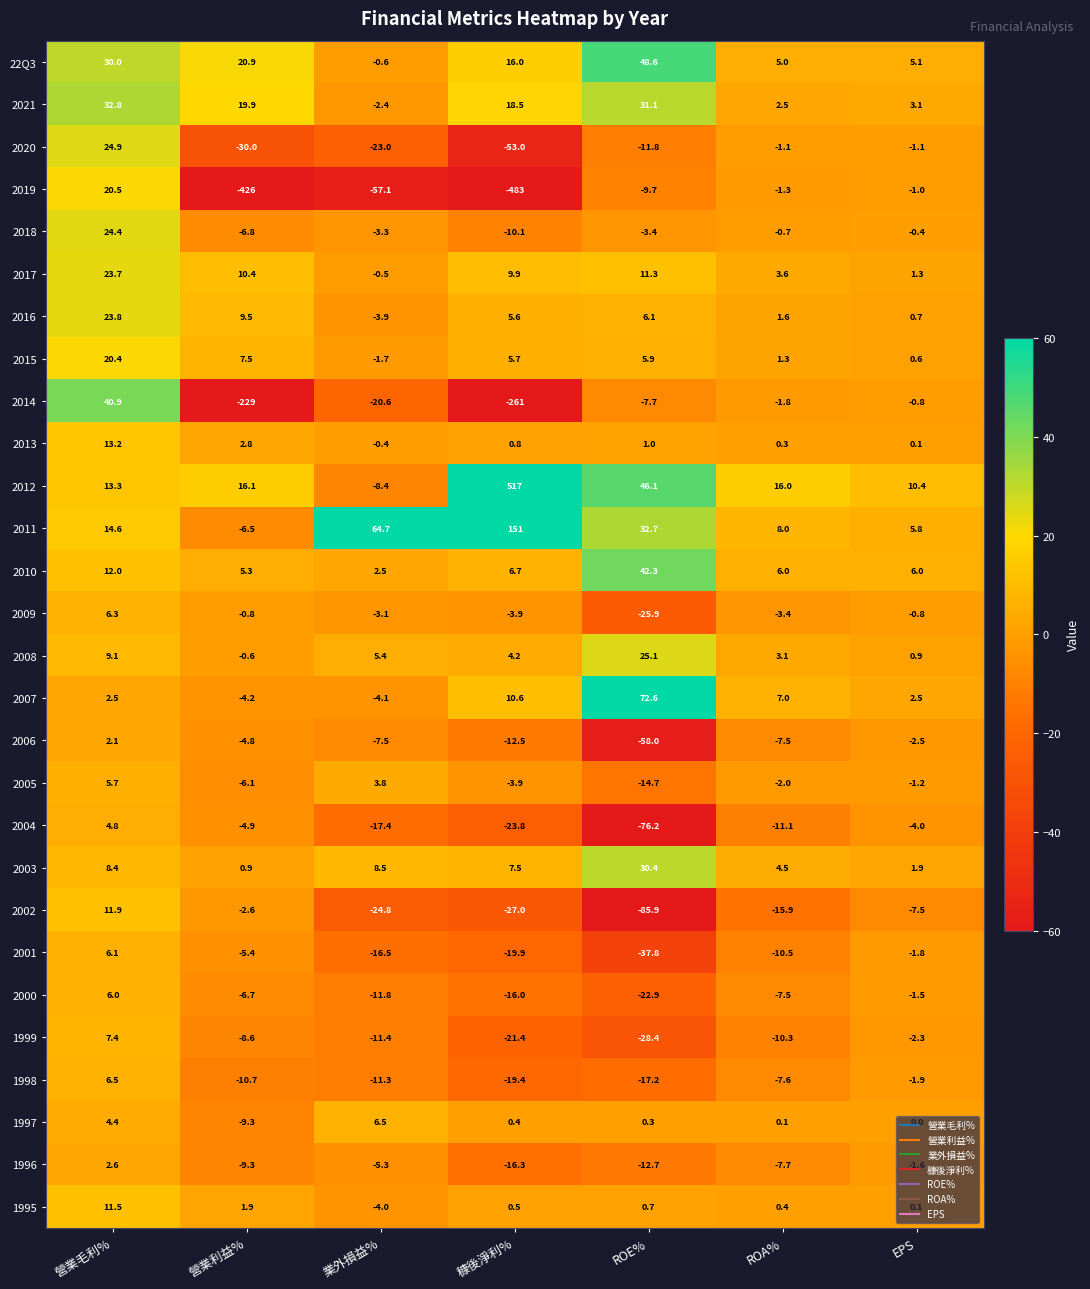

What is the difference between the maximum and minimum values in the 2018 series?

34.5